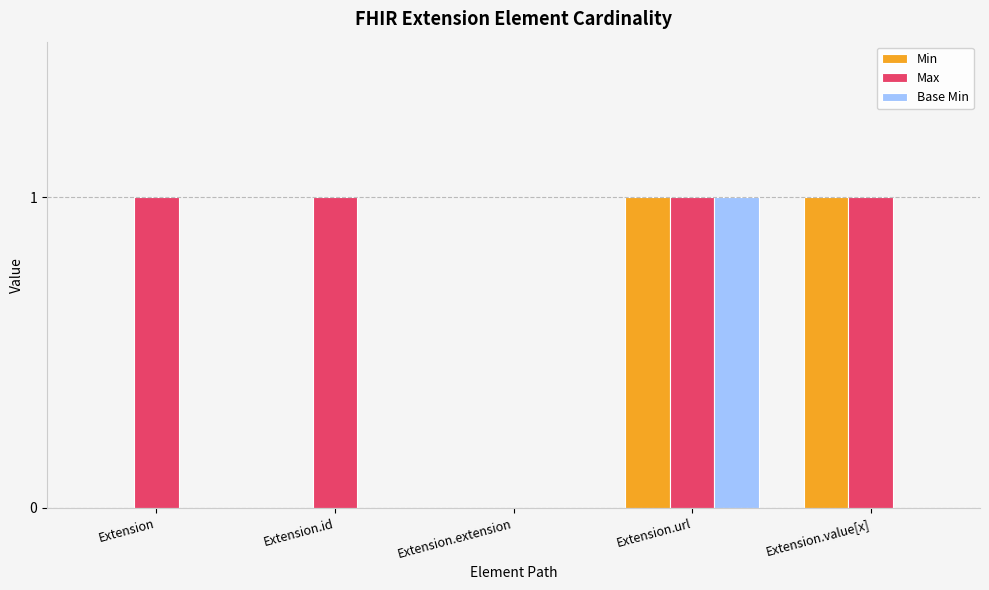

What is the total value across all series at Extension.url?

3